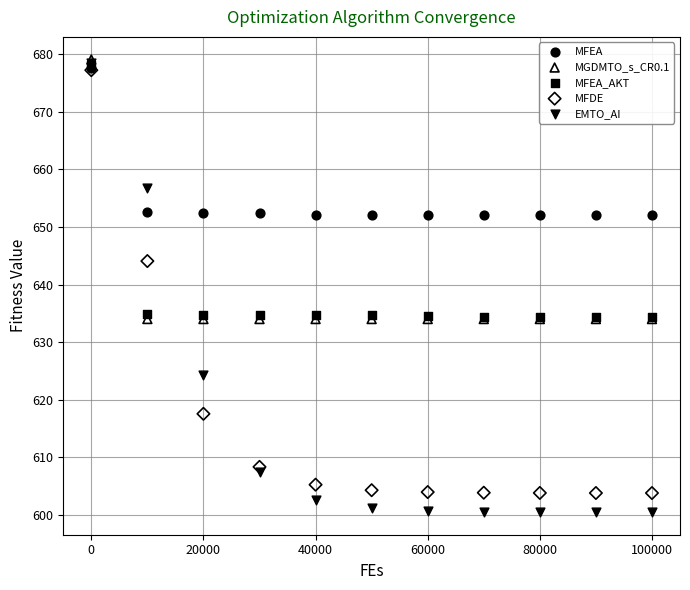

In the MFDE series, what Y value is closest to 640?

644.1